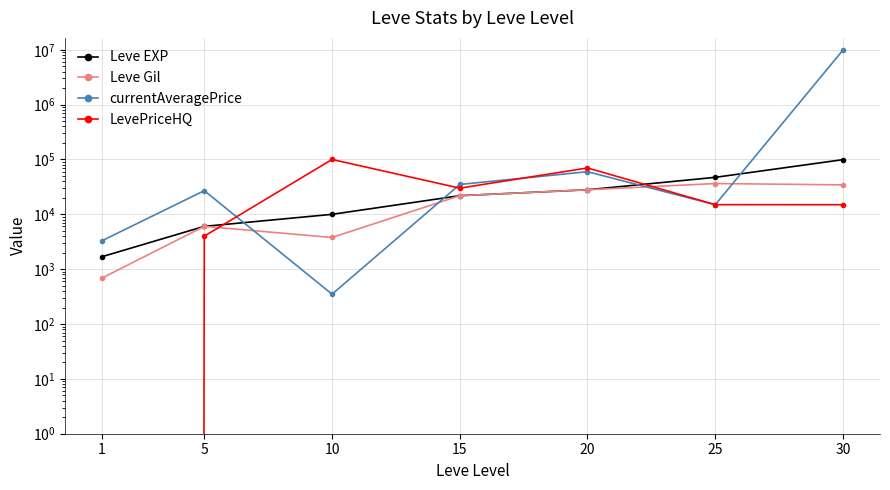

Rank the series by their maximum value, from lowest to highest.

Leve Gil, Leve EXP, LevePriceHQ, currentAveragePrice